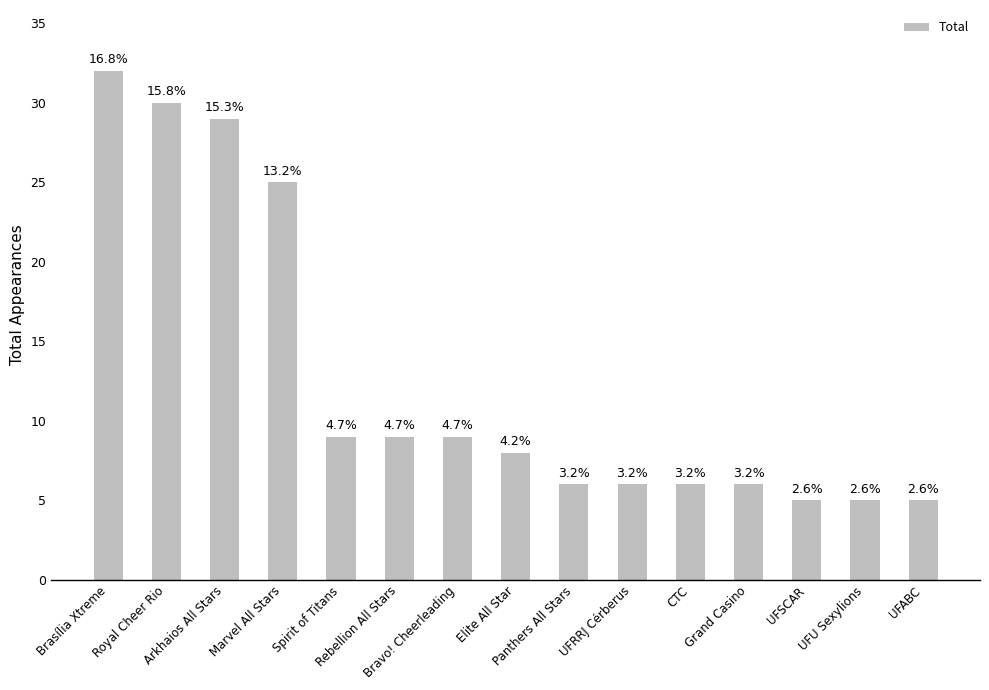

Does the chart contain any negative values?

No